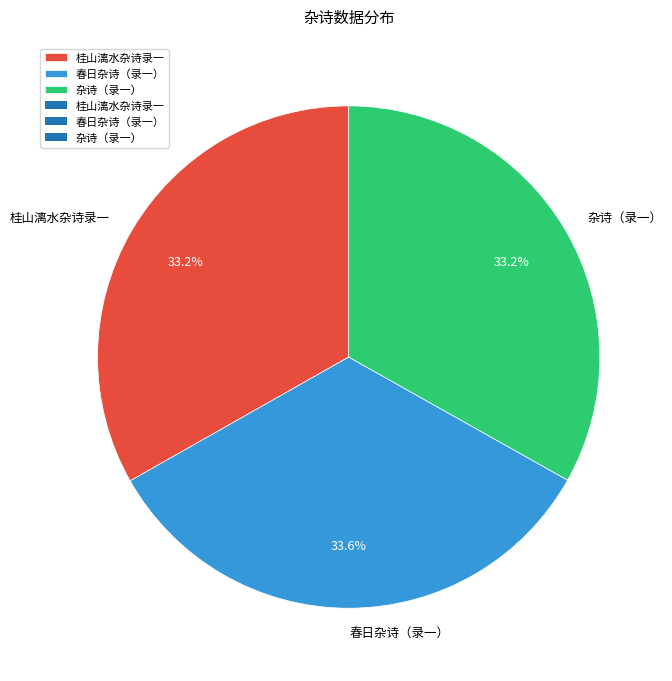

Approximately how many times larger is the value at 春日杂诗（录一） compared to 桂山漓水杂诗录一?

1.0